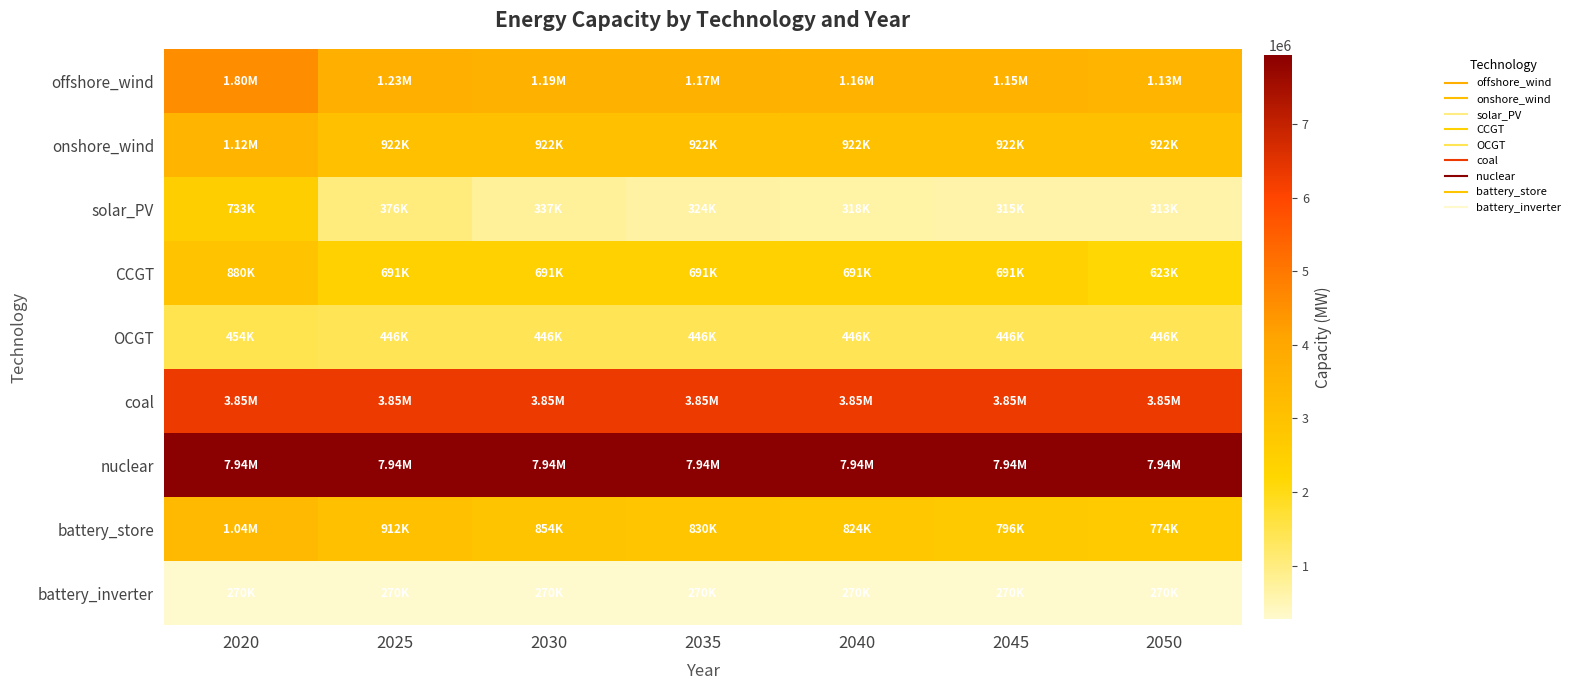

At which category is the sum across all series the highest?

2020